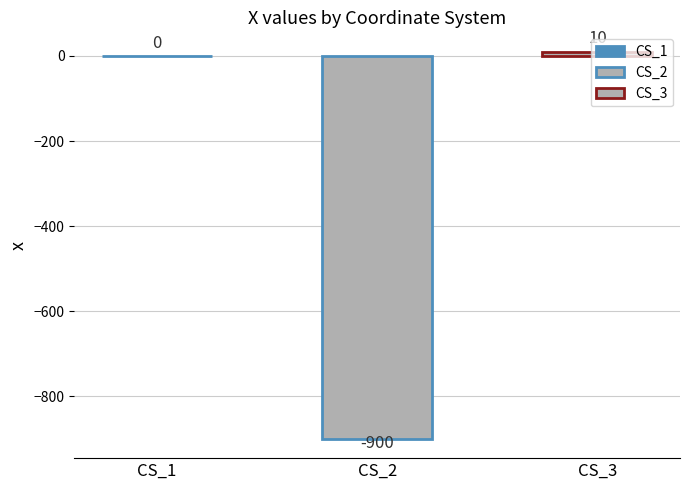

Count the number of data series in this chart.

2